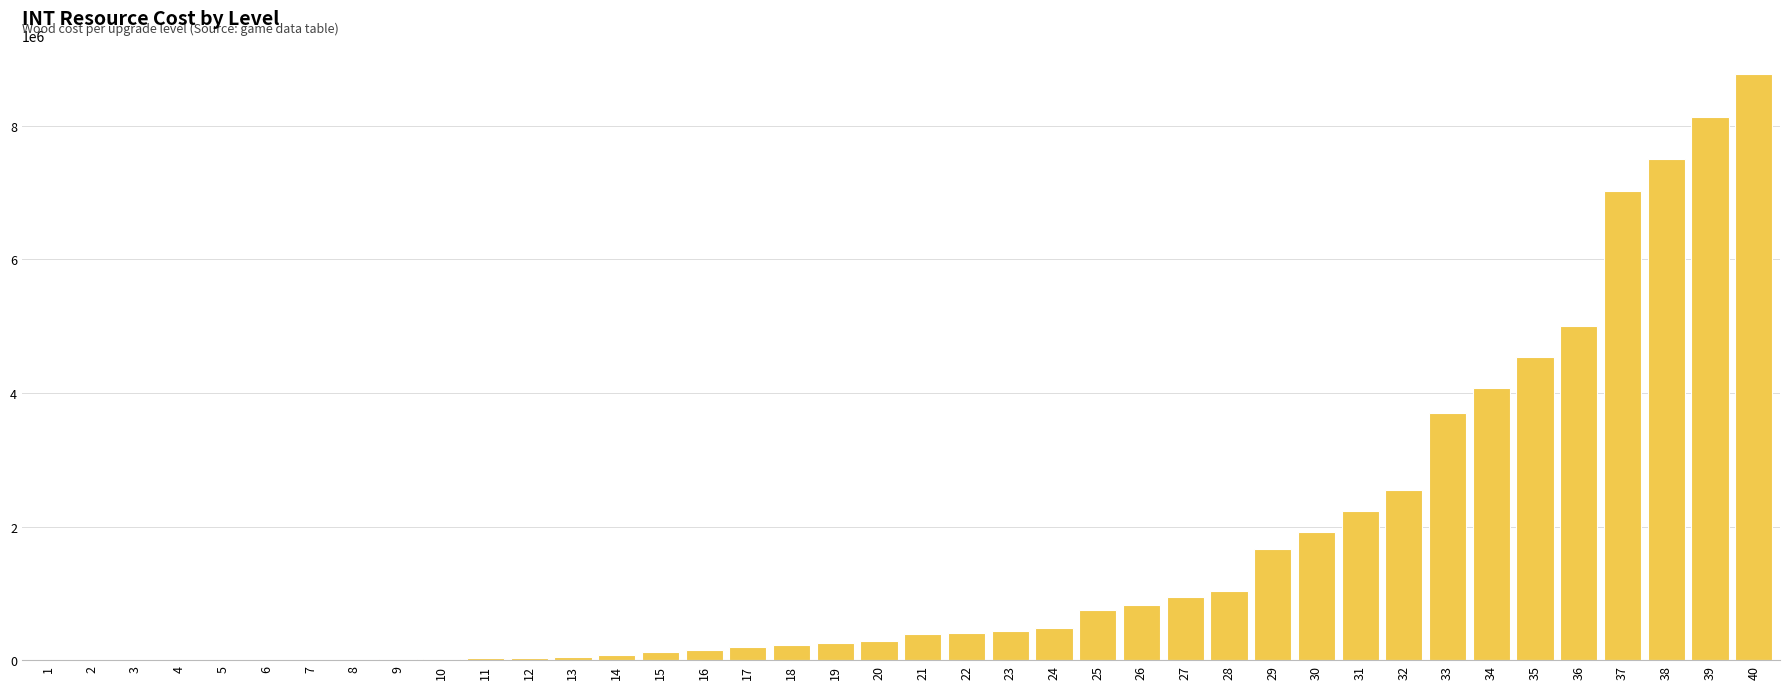

True or false: the data shows 8773190 at 40.

True